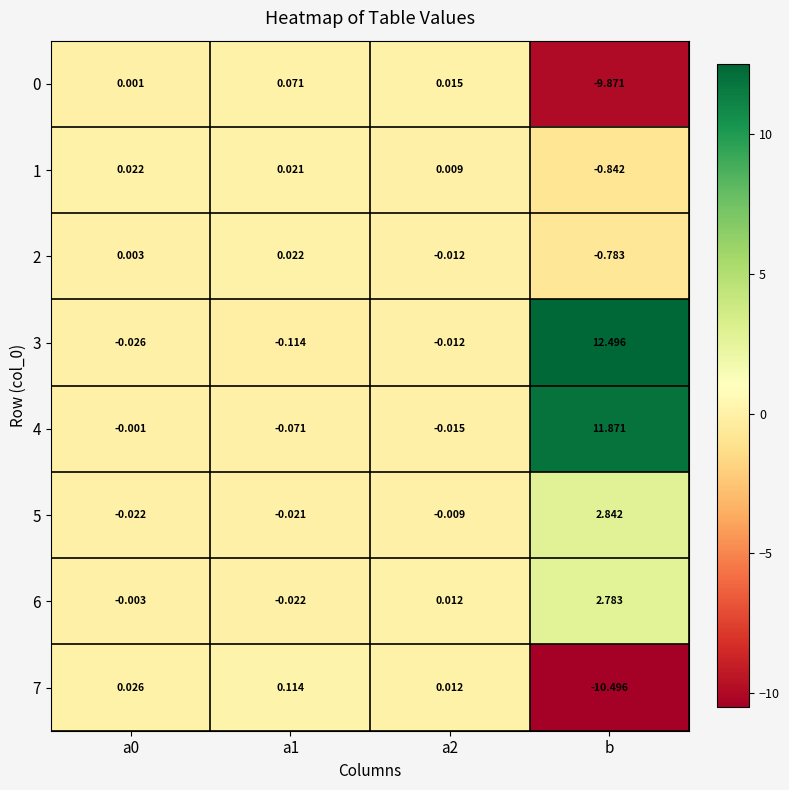

At which category does the chart reach its minimum across all series?

b